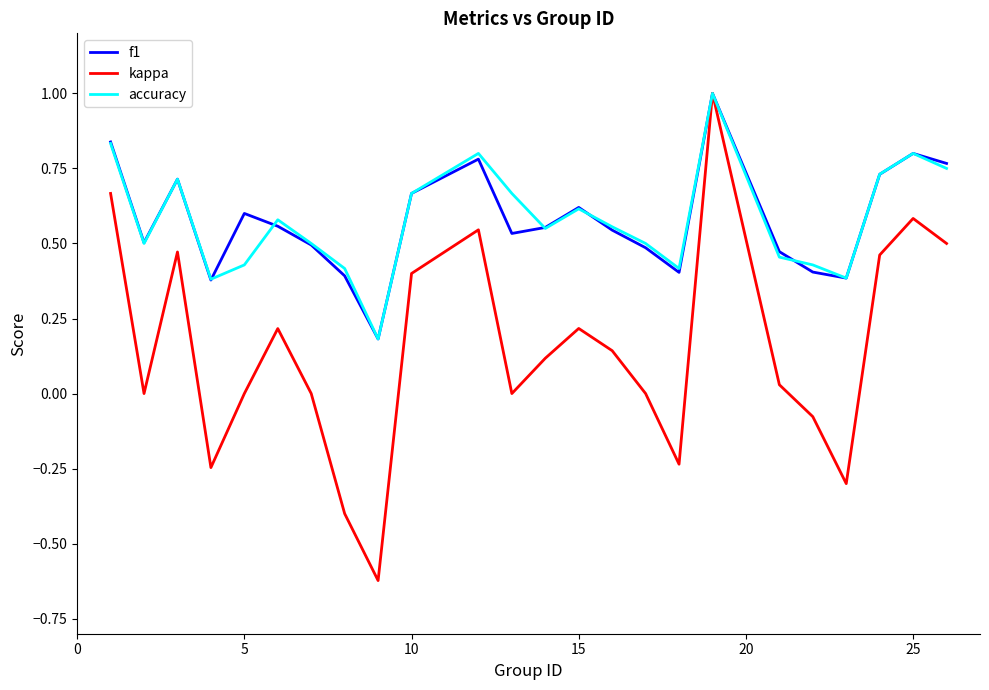

Which series has the widest spread of values?

kappa